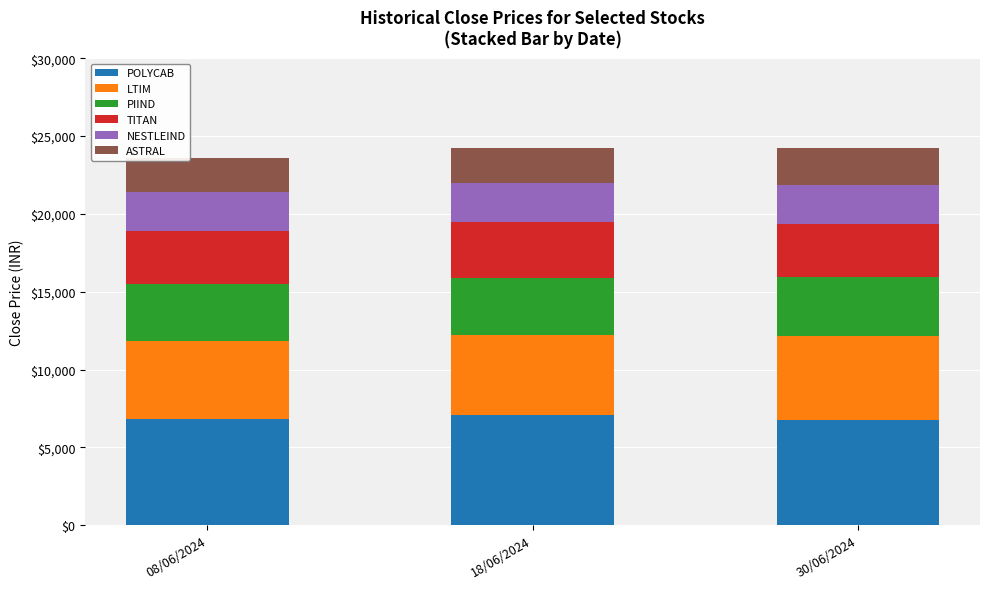

What is the total value across all series at 30/06/2024?

24260.0